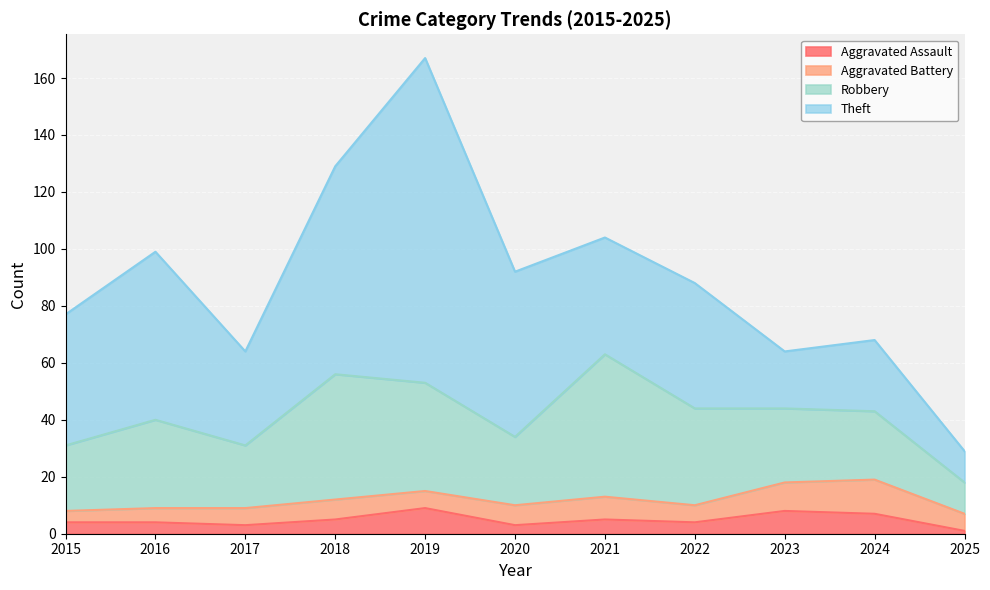

Which series has the widest spread of values?

Theft